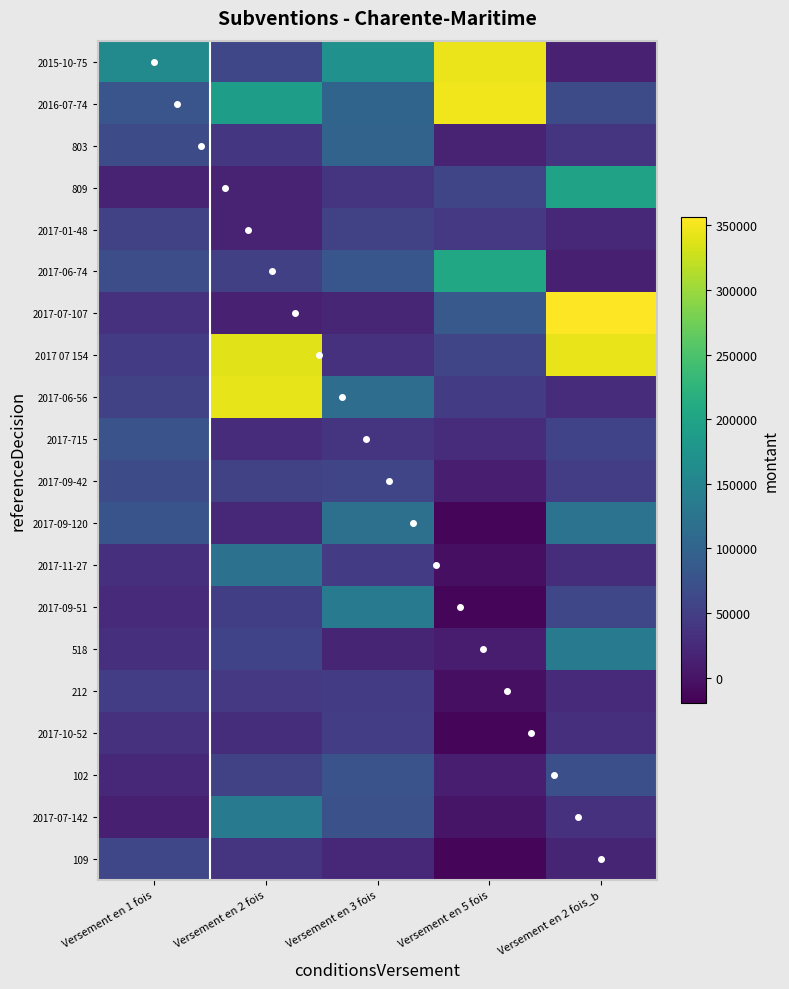

What is the highest value of the Versement en 2 fois series?

345243